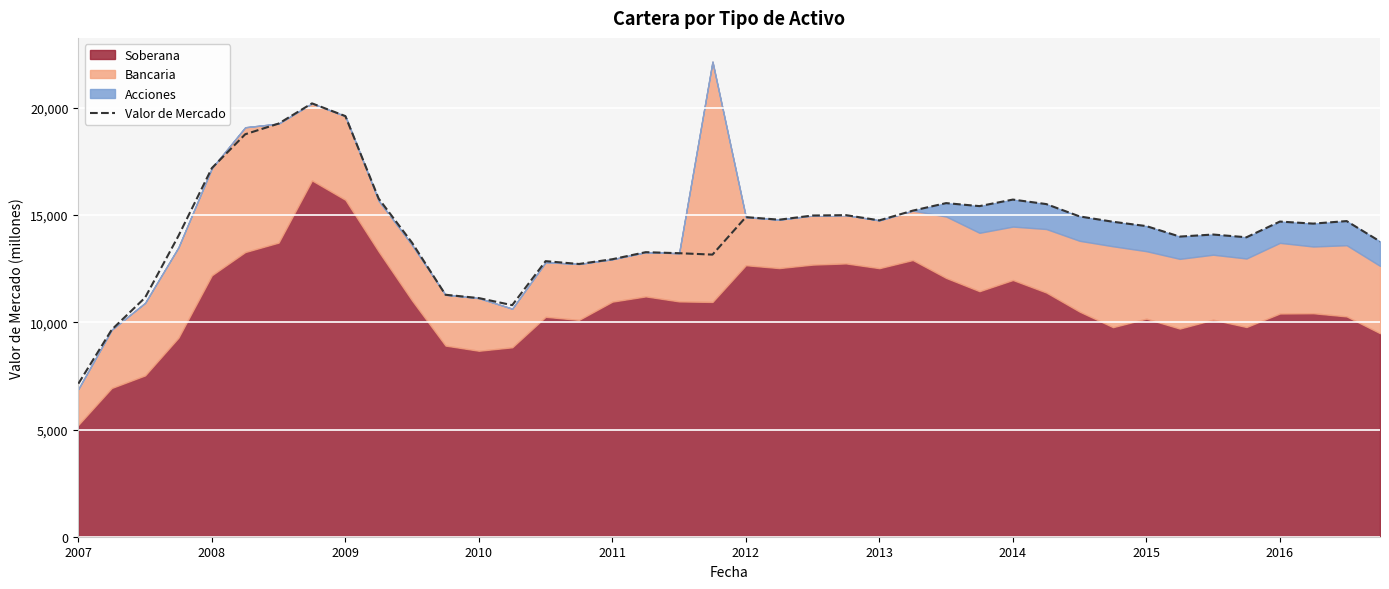

What is the lowest value of the Valor de Mercado series?

7137